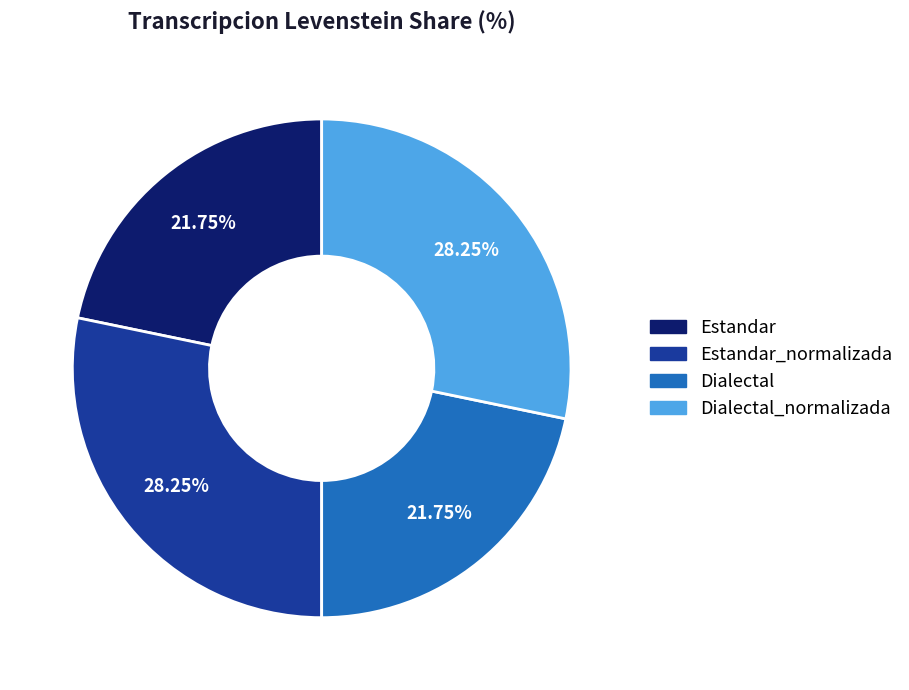

Is Dialectal_normalizada the majority of the pie?

No